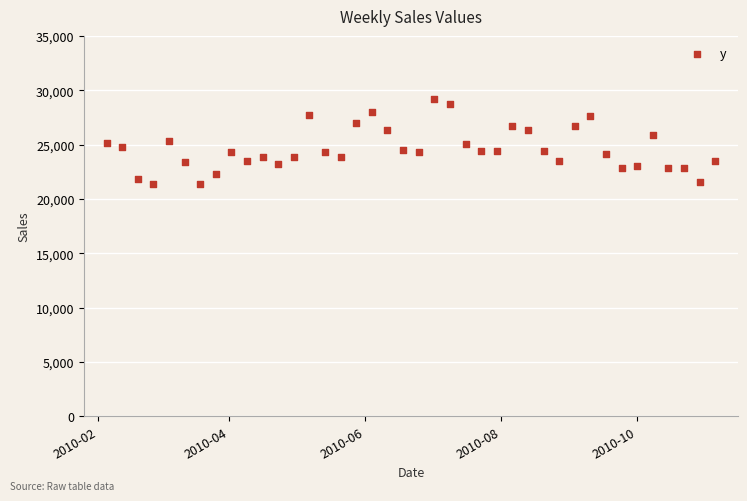

What is the range of Y values (max minus min)?

7876.2